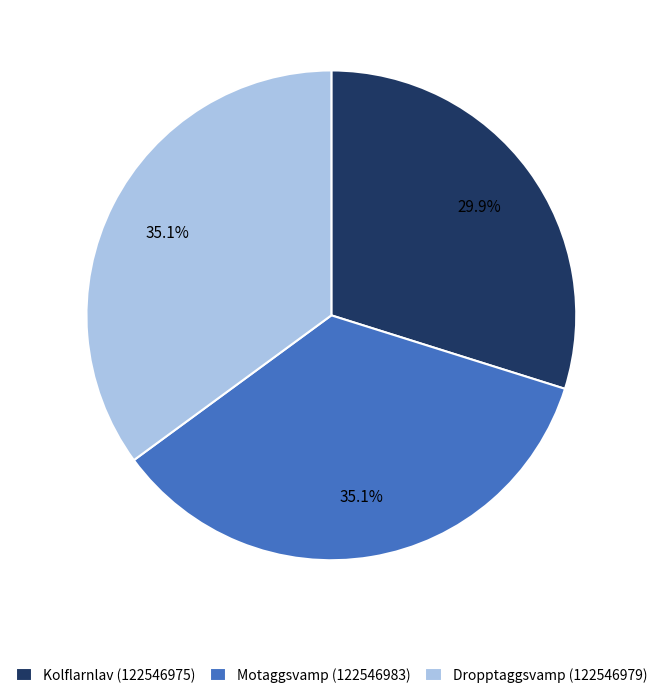

Approximately how many times larger is the value at Kolflarnlav (122546975) compared to Dropptaggsvamp (122546979)?

0.9